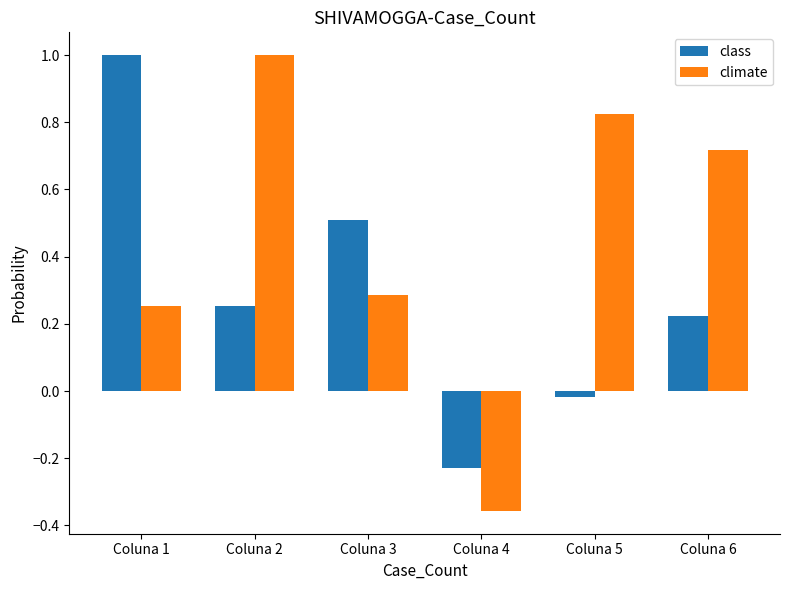

True or false: climate has a value of 0.5 at Coluna 5.

False